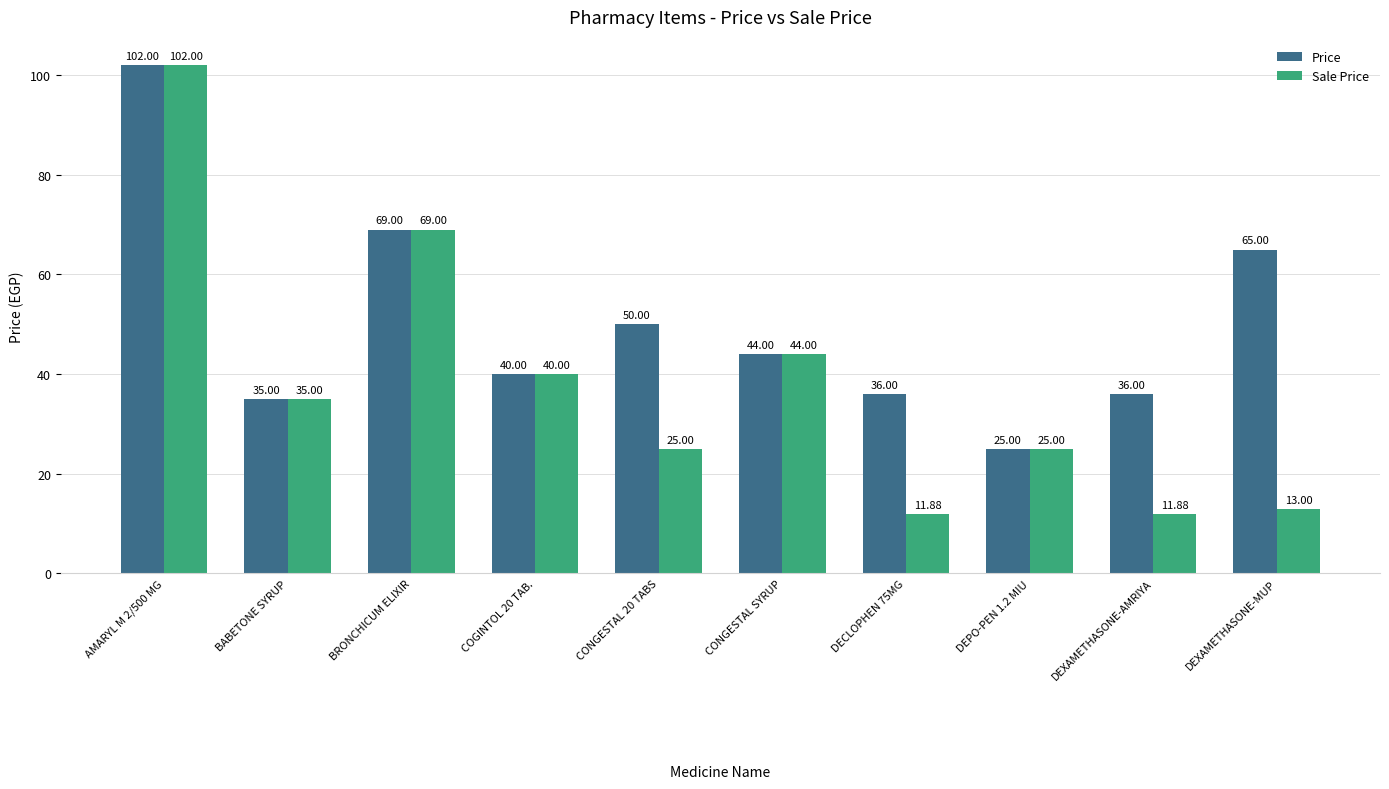

What is the minimum value for Sale Price?

11.9